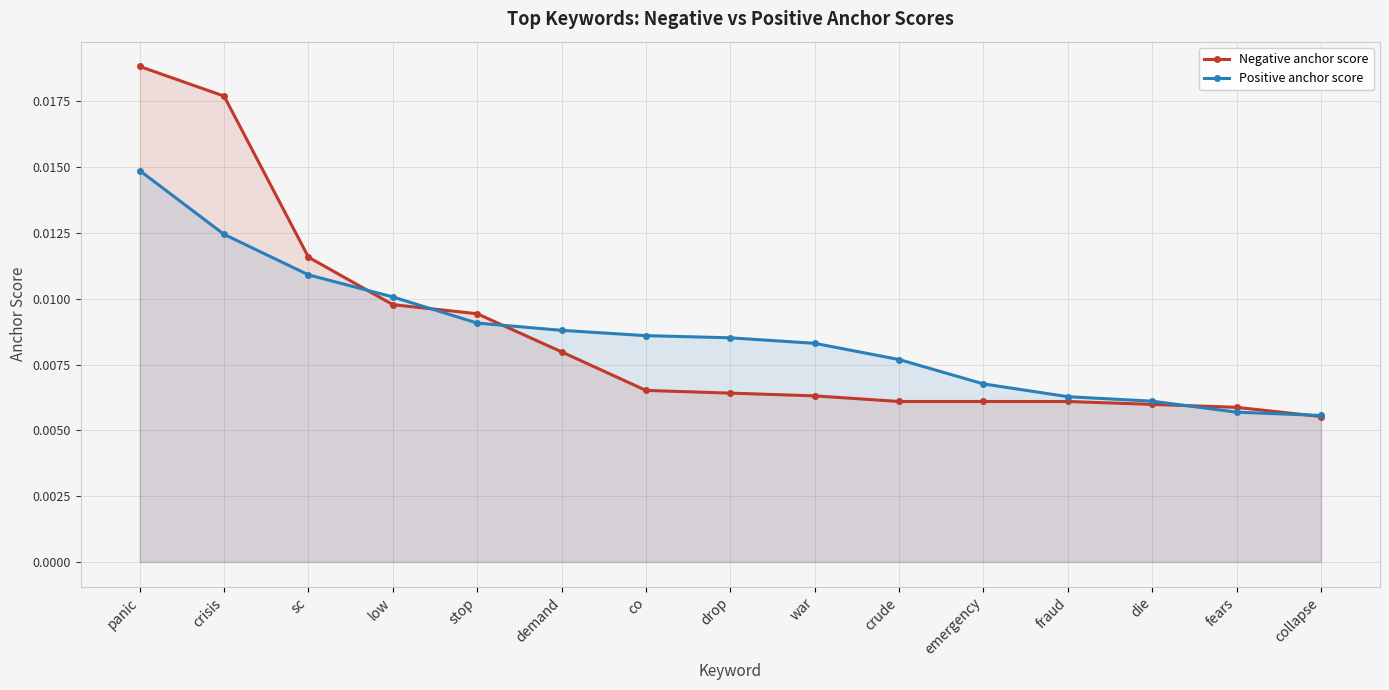

At collapse, list the series in order from smallest to largest.

Negative anchor score, Positive anchor score